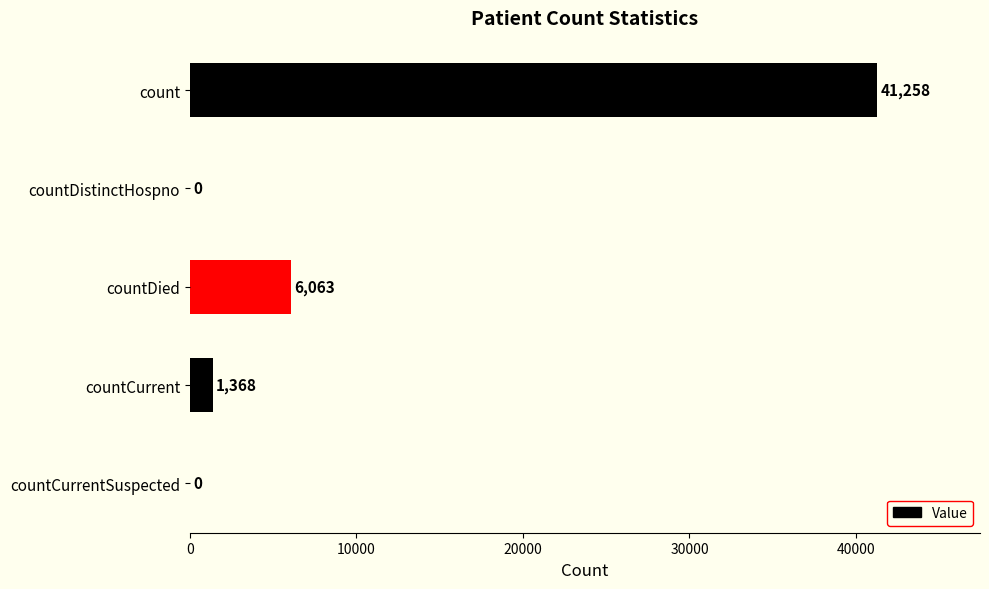

Is it true that the value at countDistinctHospno is 17738?

False